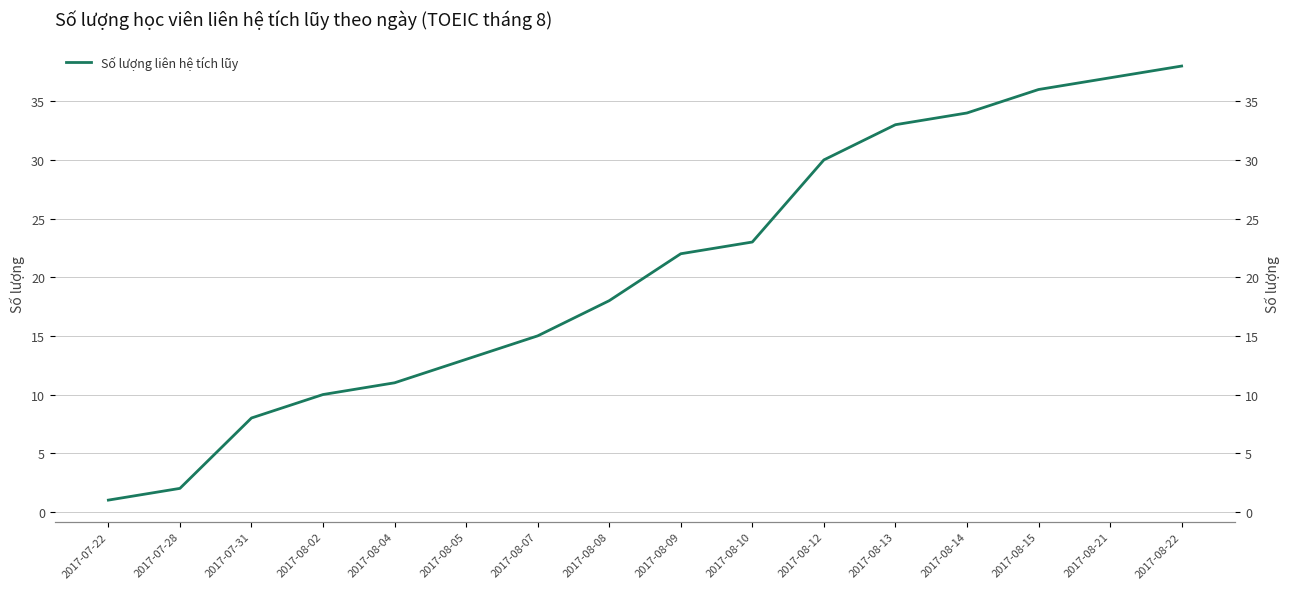

Reading left to right, transcribe all the data shown in this chart.

2017-07-22=1	2017-07-28=2	2017-07-31=8	2017-08-02=10	2017-08-04=11	2017-08-05=13	2017-08-07=15	2017-08-08=18	2017-08-09=22	2017-08-10=23	2017-08-12=30	2017-08-13=33	2017-08-14=34	2017-08-15=36	2017-08-21=37	2017-08-22=38